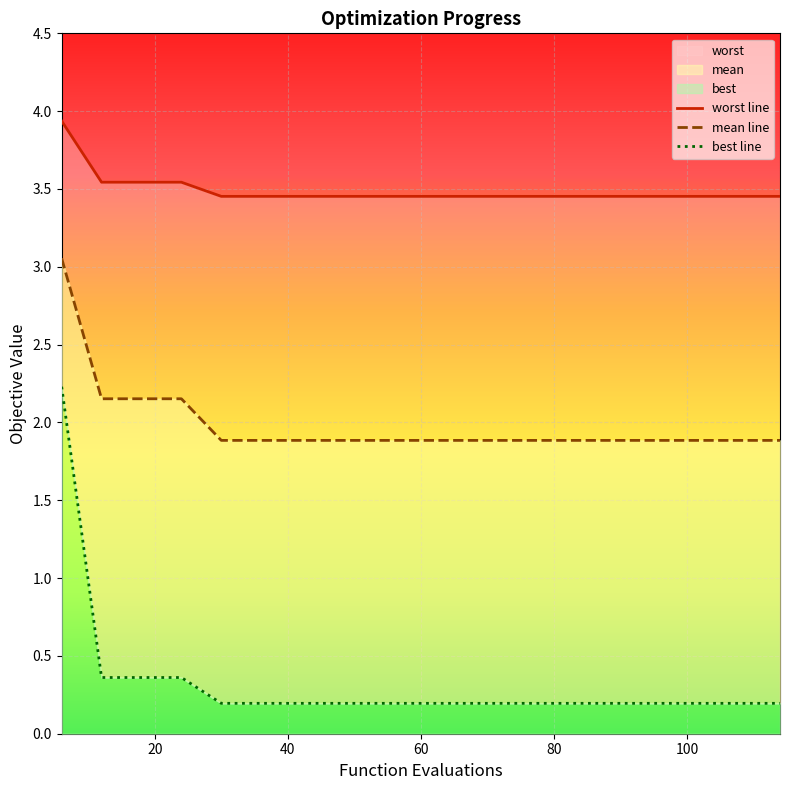

Which series has the largest total across all categories?

worst